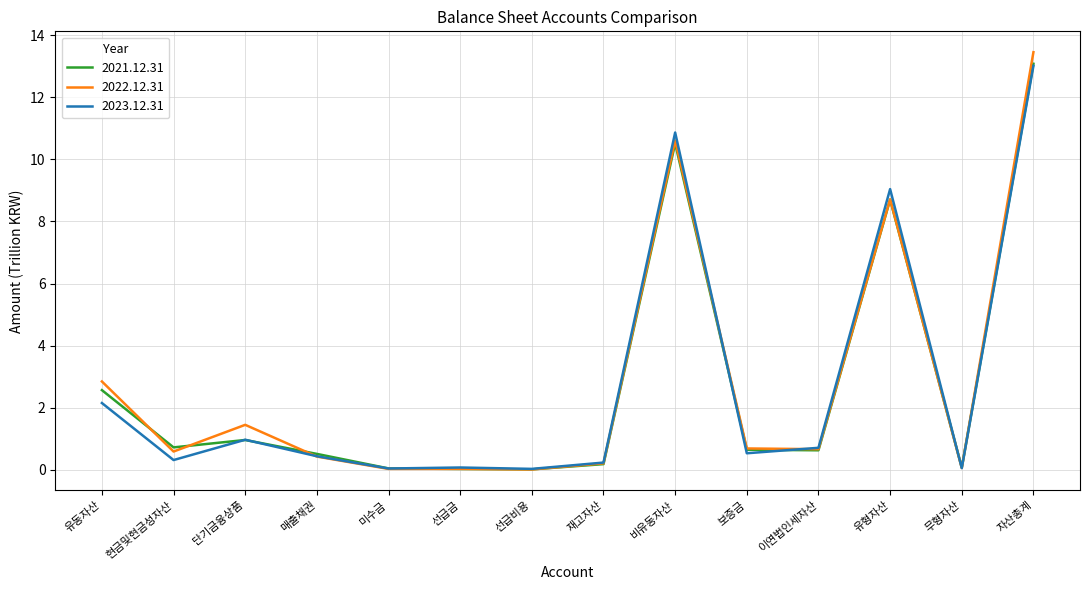

How many lines are shown in the chart?

3